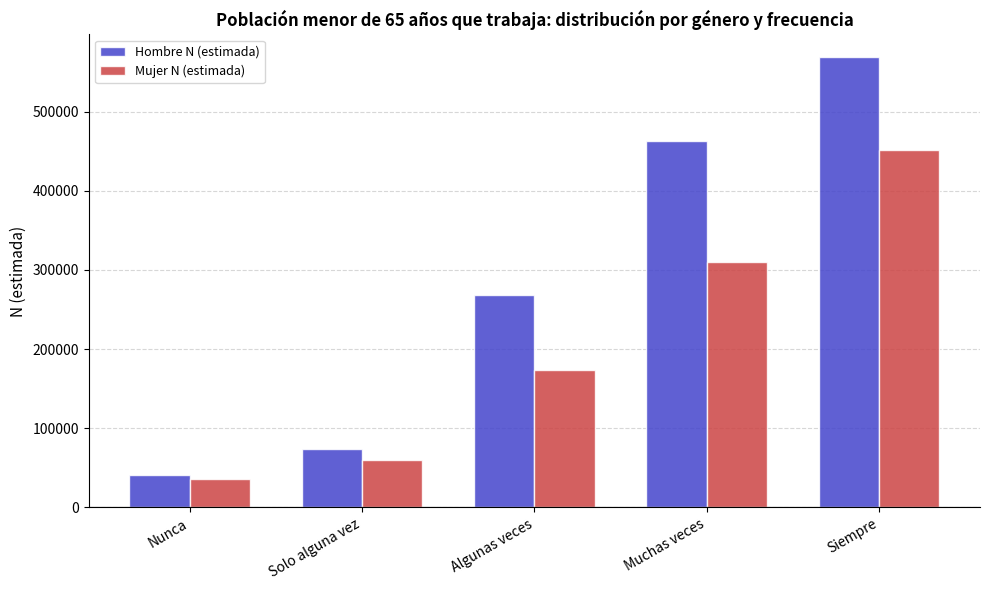

List the series in order of their overall mean, lowest first.

Mujer N (estimada), Hombre N (estimada)